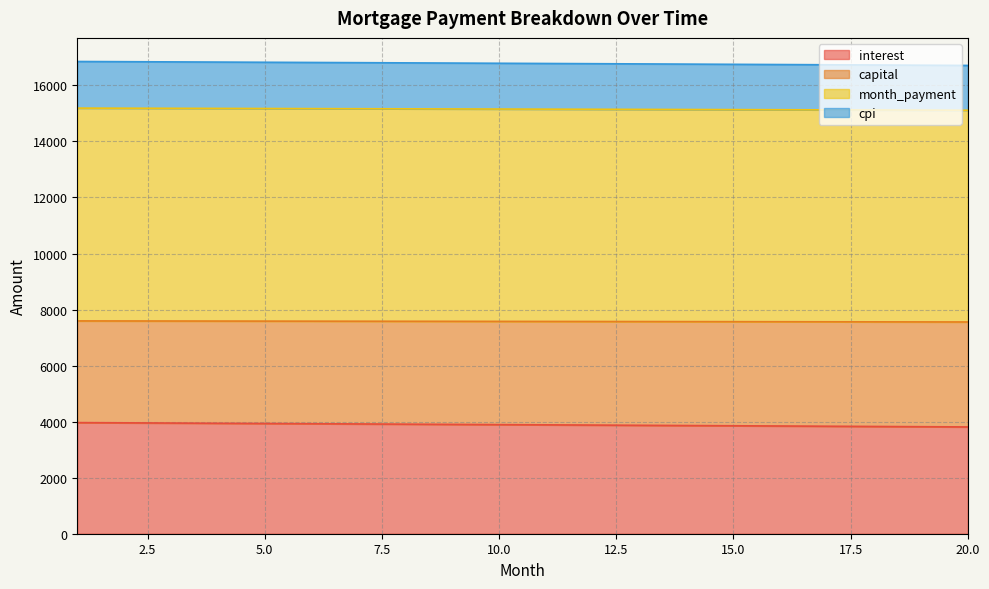

What are all the series names shown in the legend?

interest, capital, month_payment, cpi